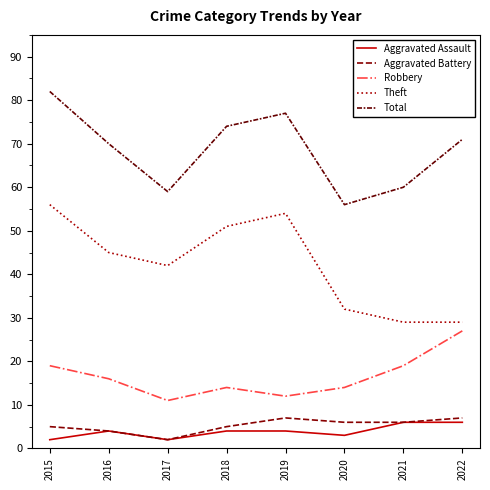

What is the smallest value displayed?

2